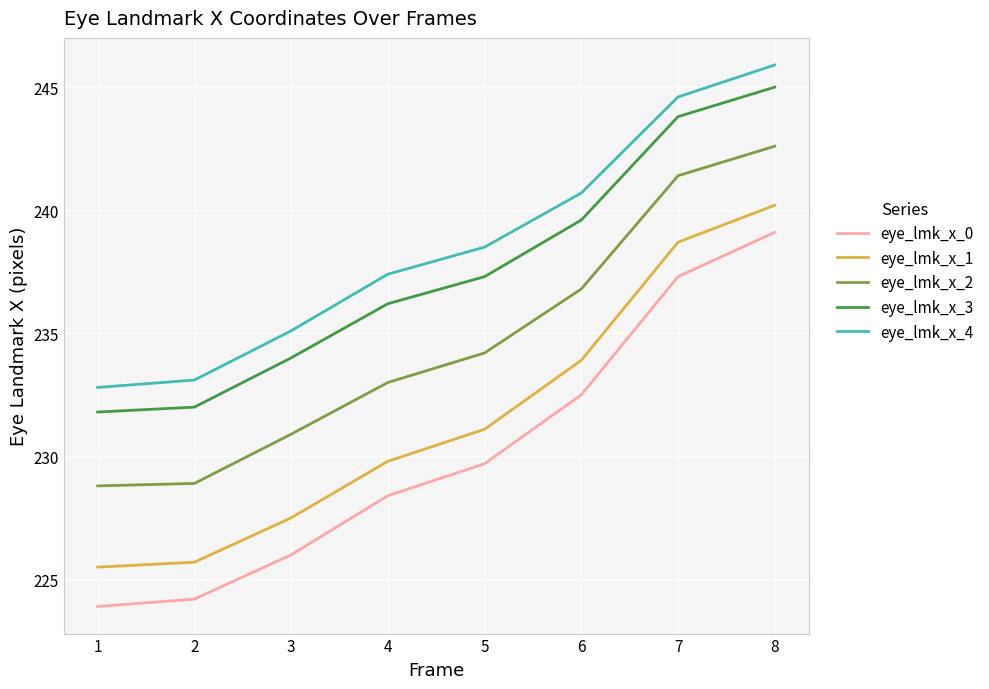

True or false: eye_lmk_x_2 and eye_lmk_x_1 cross at least once.

False